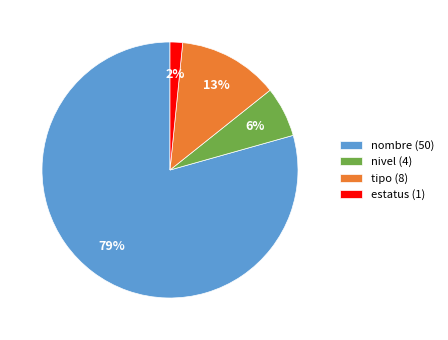

To the nearest percent, what portion does estatus (1) represent?

2%